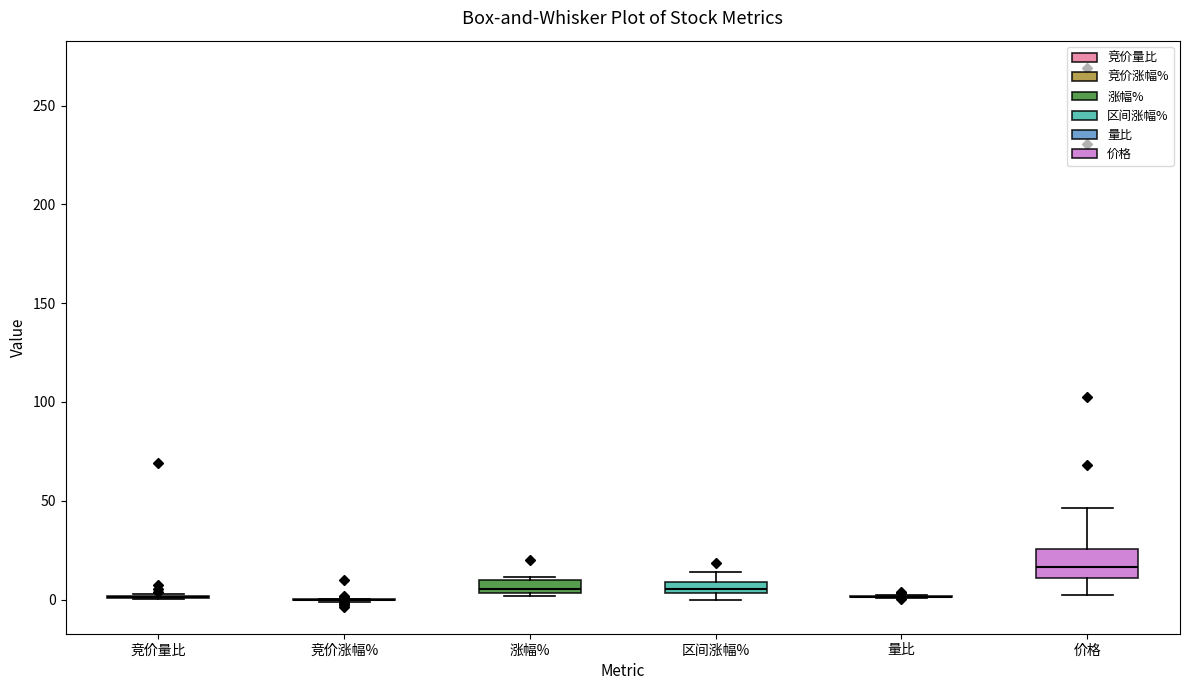

Which box is the tallest, from its lower edge to its upper edge?

价格